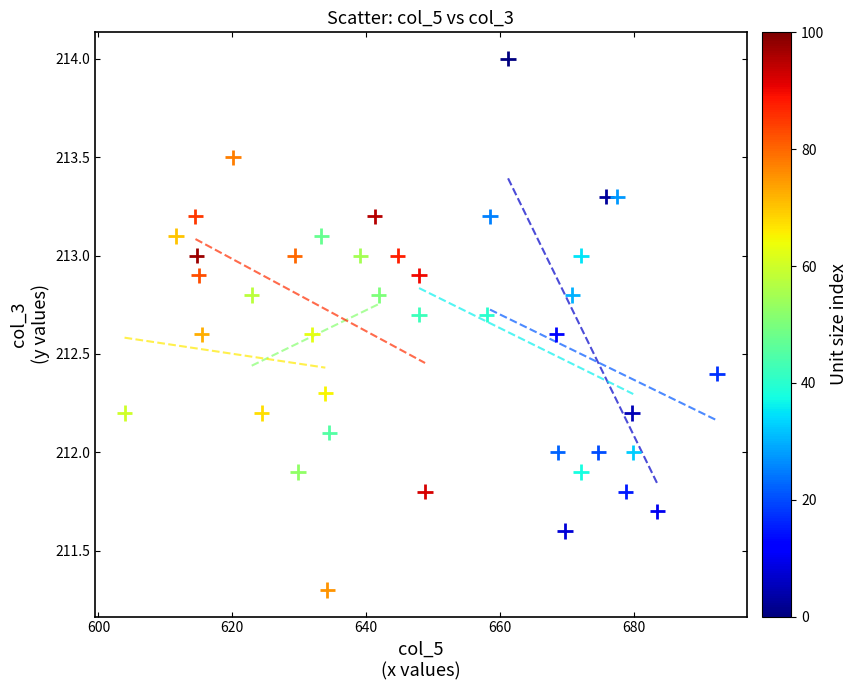

What is the range of X values (max minus min)?

88.5